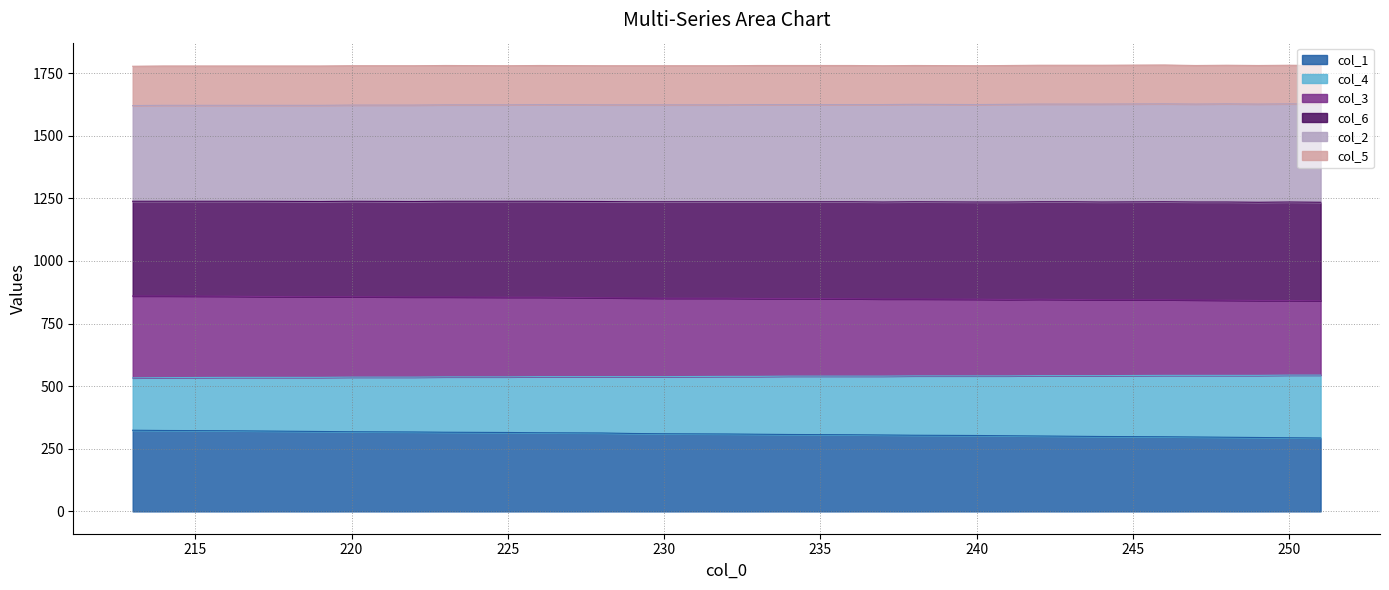

True or false: col_3 has more than 1 interior local peaks.

False